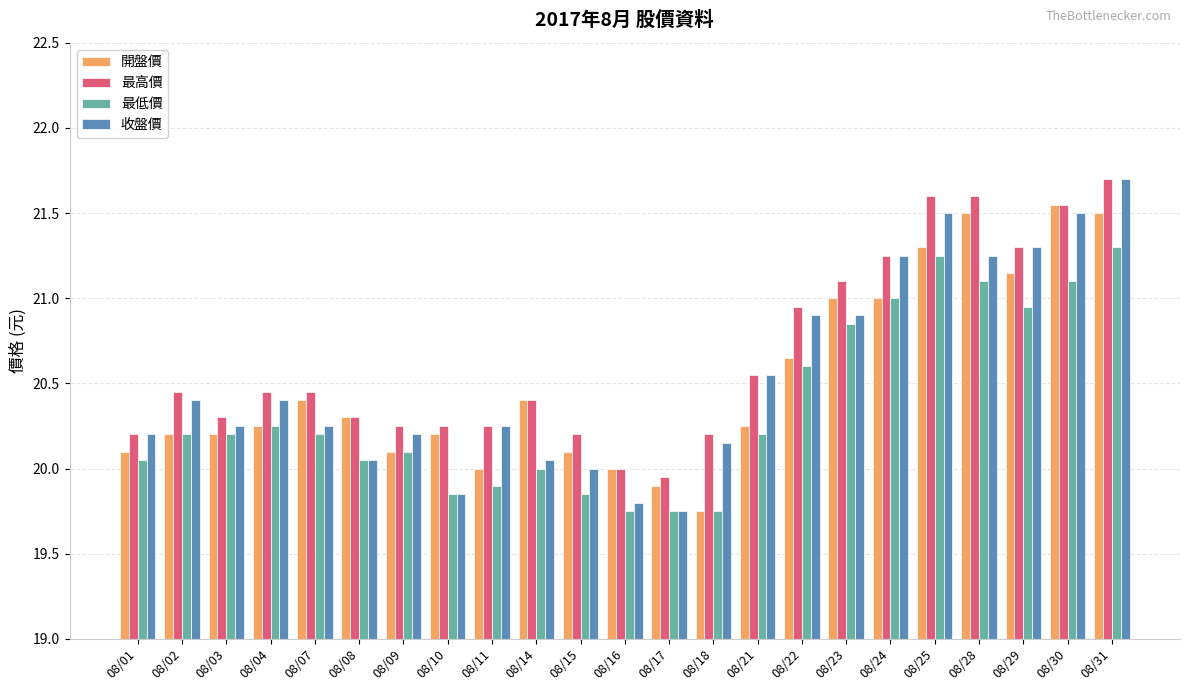

Is it true that 收盤價 equals 12.8 at 08/25?

False